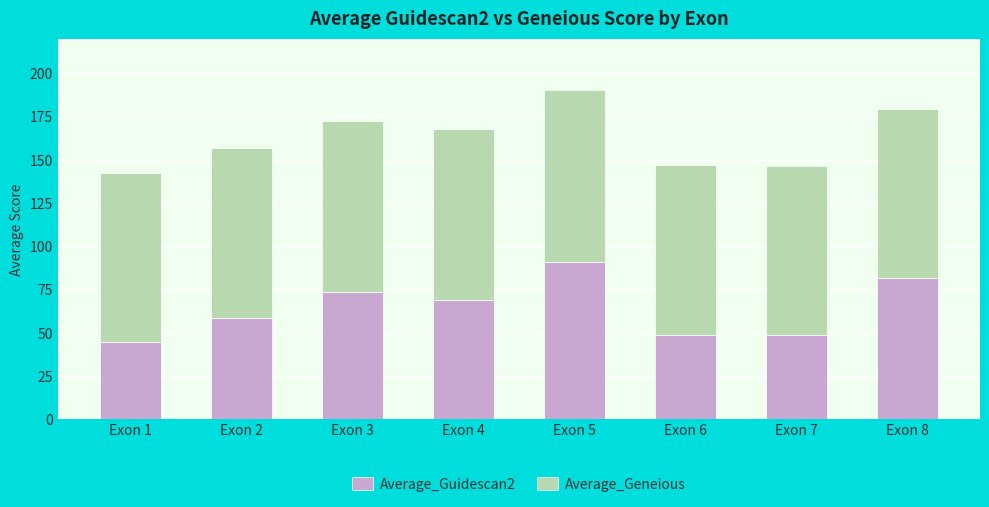

The value of Average_Guidescan2 at Exon 1 is 62.4. True or false?

False